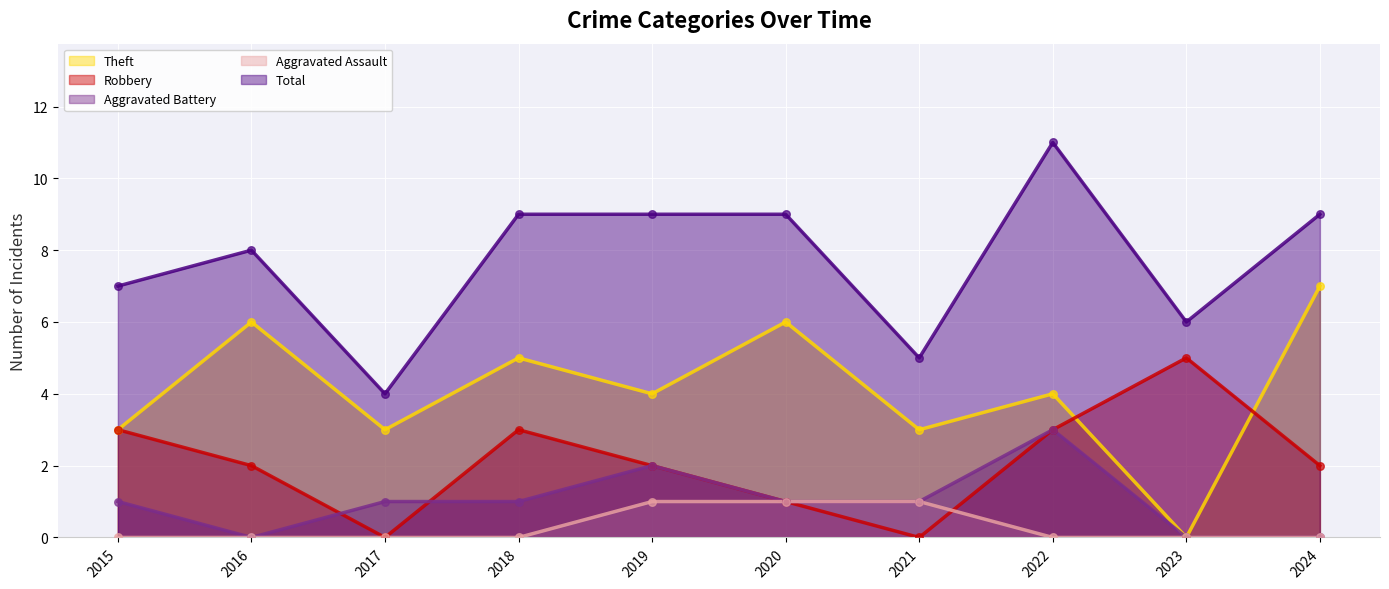

Is the value of Aggravated Battery at 2024 greater than the value of Aggravated Assault at 2015?

No